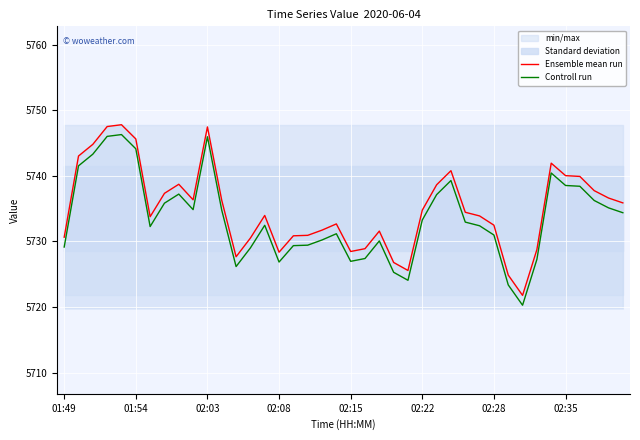

The value of Ensemble mean run at 21 is 5728.9. True or false?

True